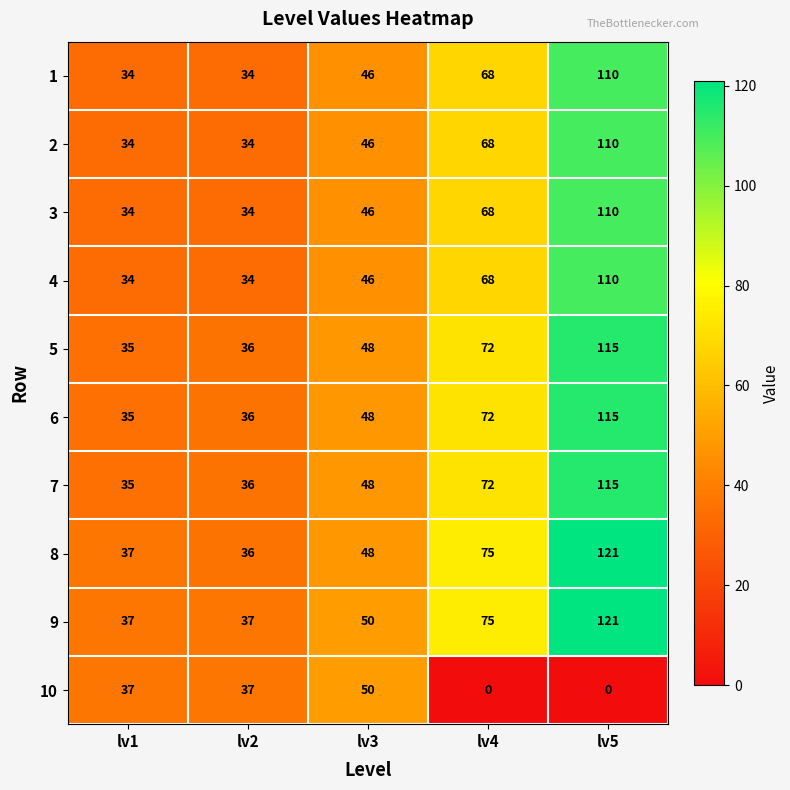

Which series has the widest spread of values?

8